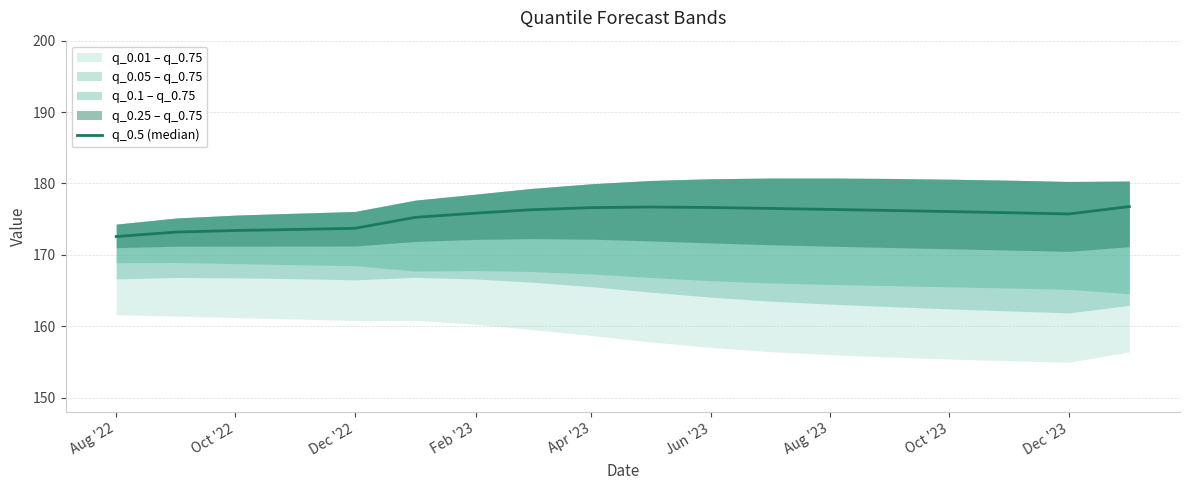

What is the value of the 10th point from the left?

176.7